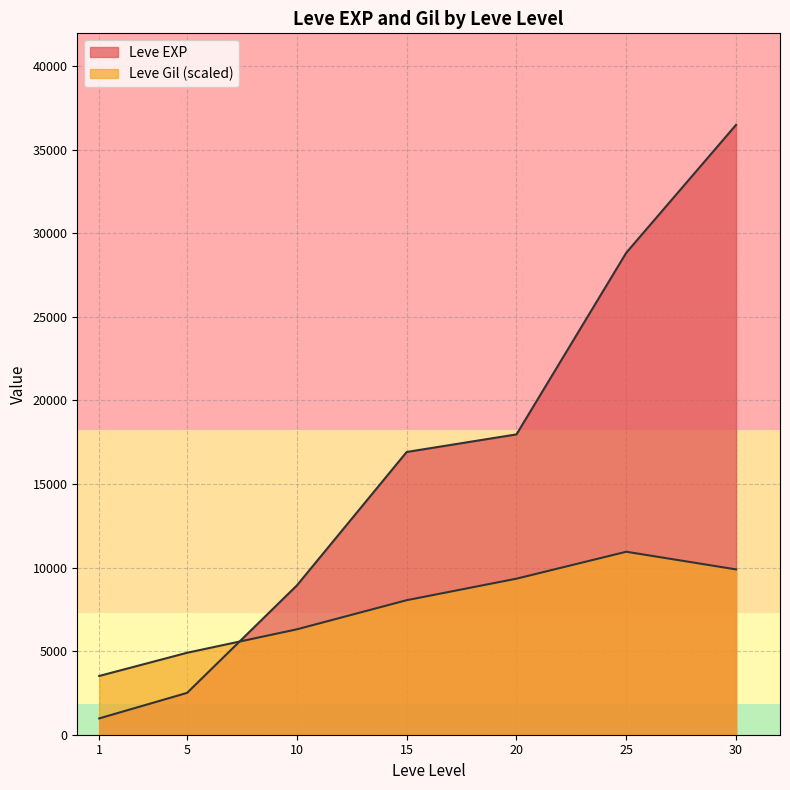

Which has a higher value, 15 or 30?

30